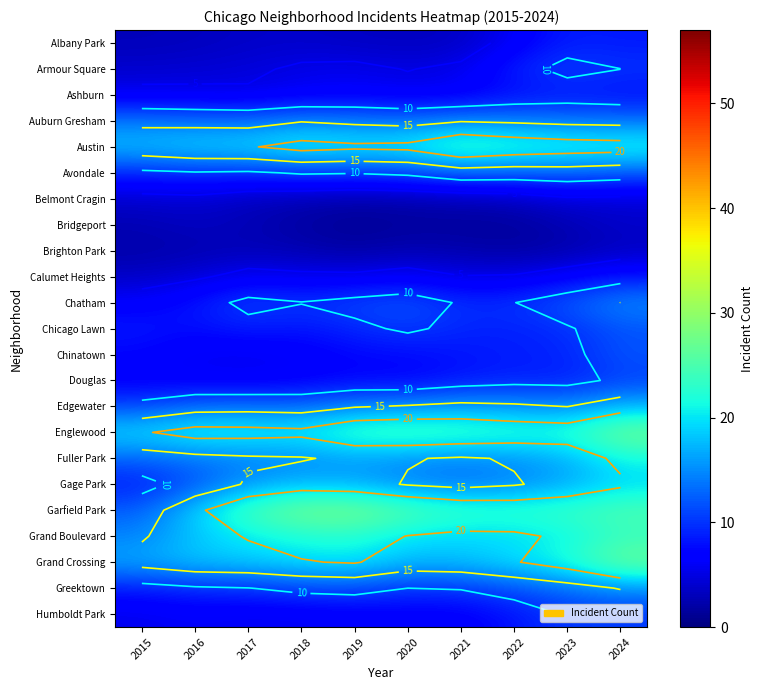

What is the spread (max minus min) of values at 2017?

22.0